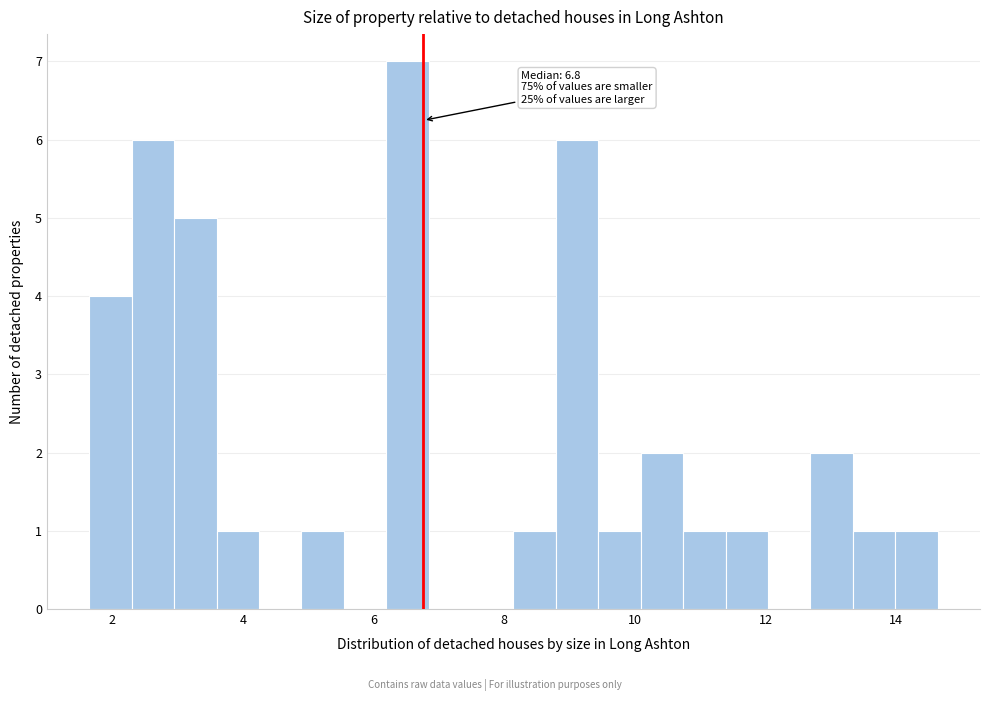

Read against the x-axis, roughly where is the centre of the tallest bar?

6.6